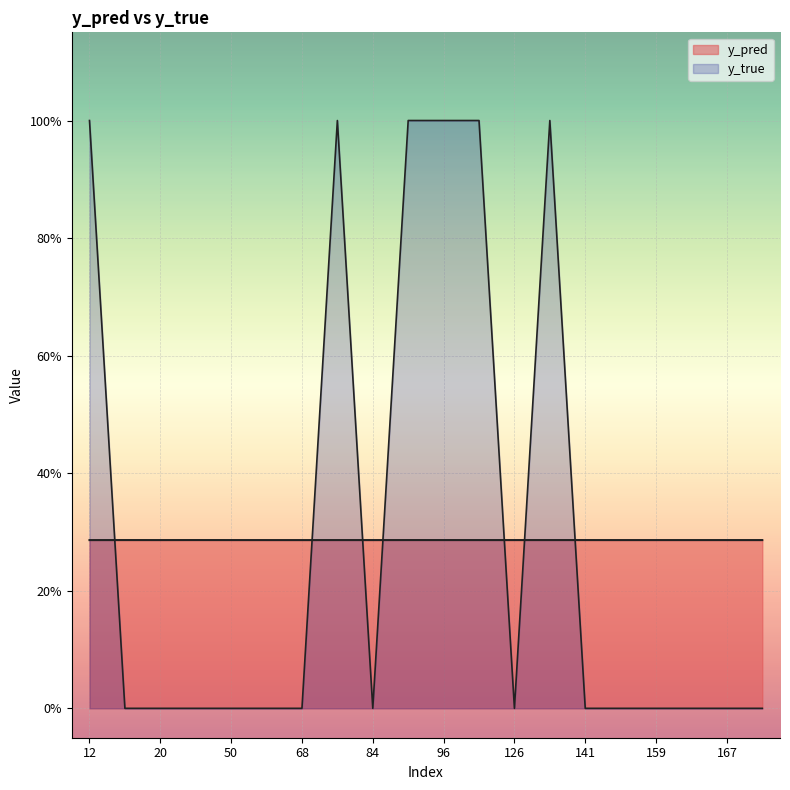

Which category has the highest value across all series?

12